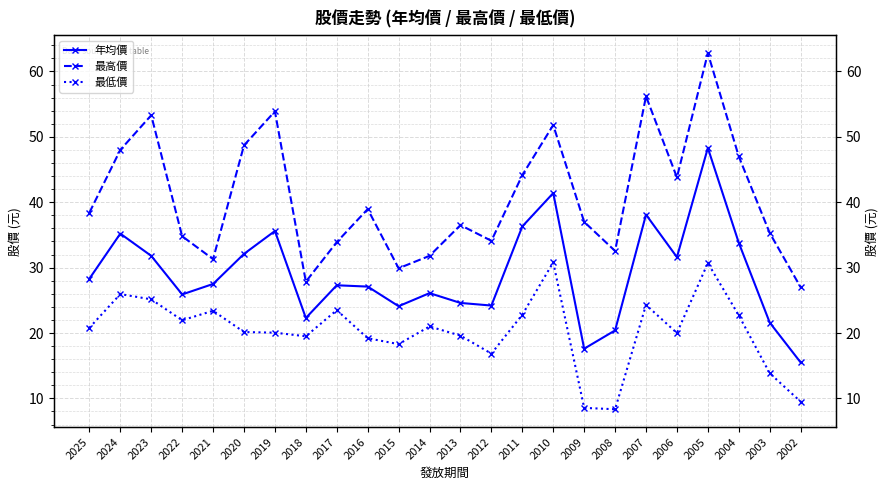

Where is the first local minimum for 最高價?

2021